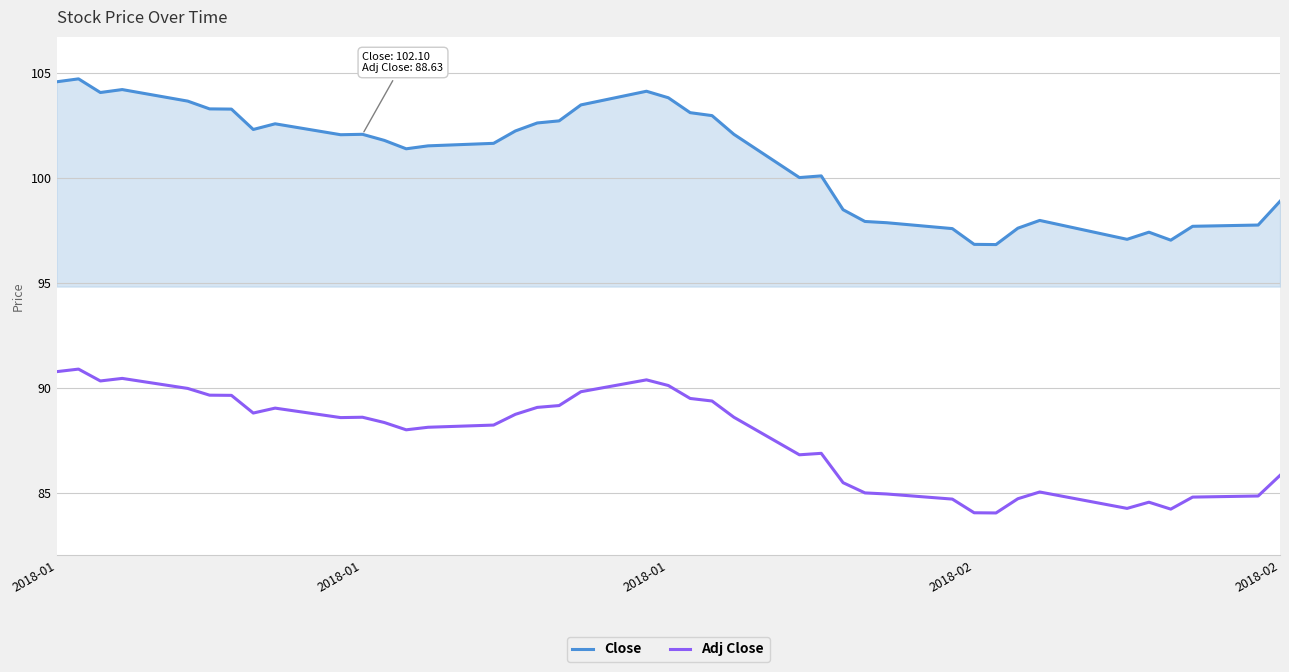

Which series has the widest spread of values?

Close